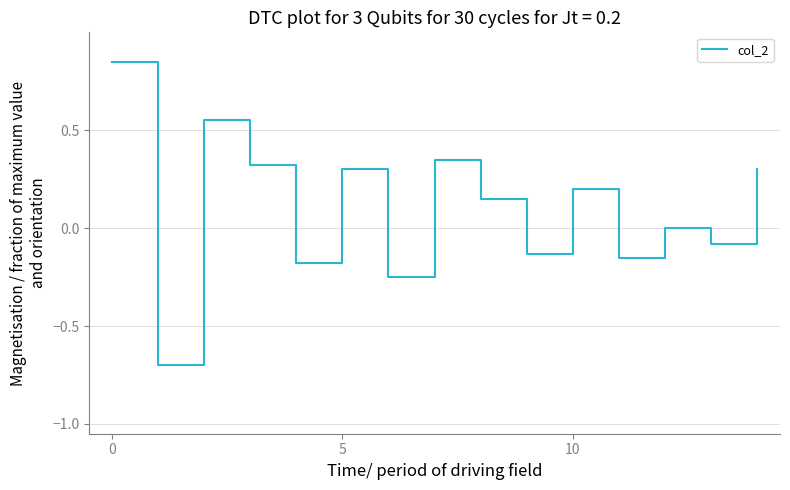

What is the smallest value displayed?

-0.7